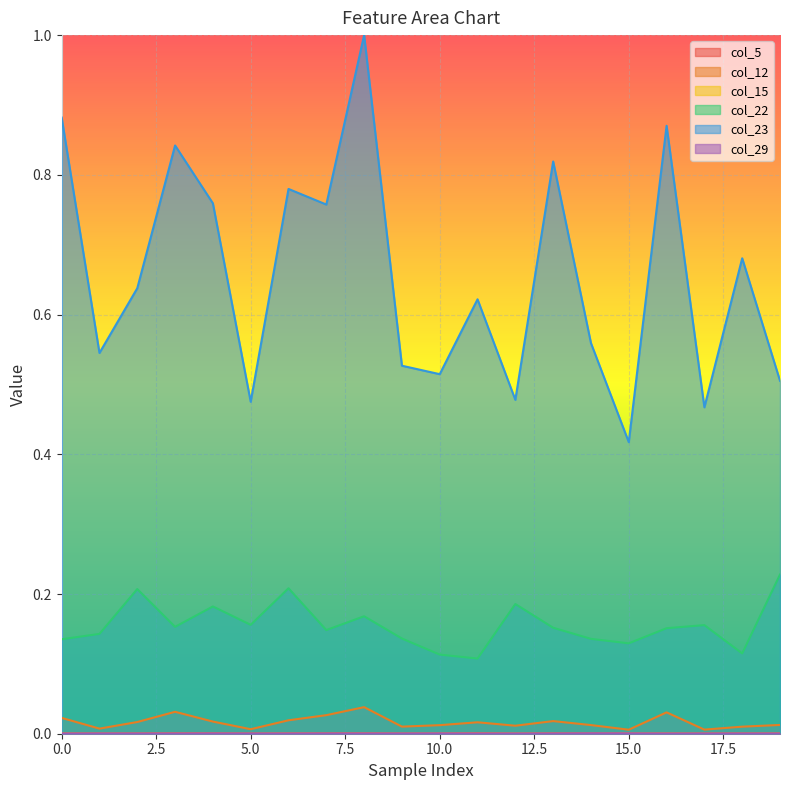

How many lines are shown in the chart?

6